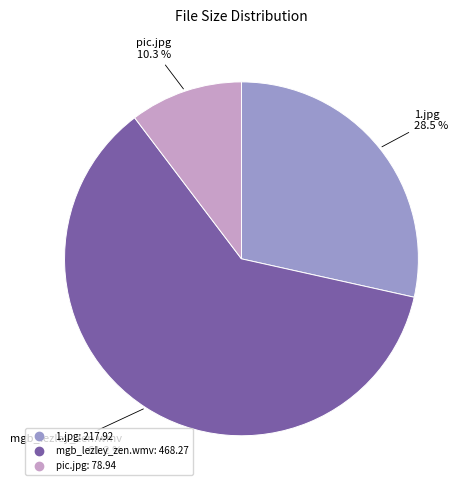

Which category accounts for the majority?

mgb_lezley_zen.wmv